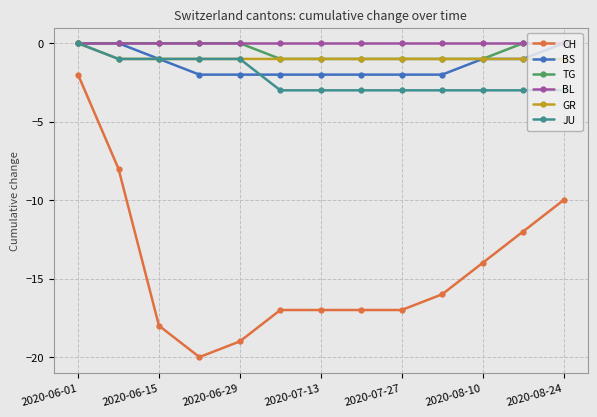

What is the value of the TG point at the 10th from the left?

-1